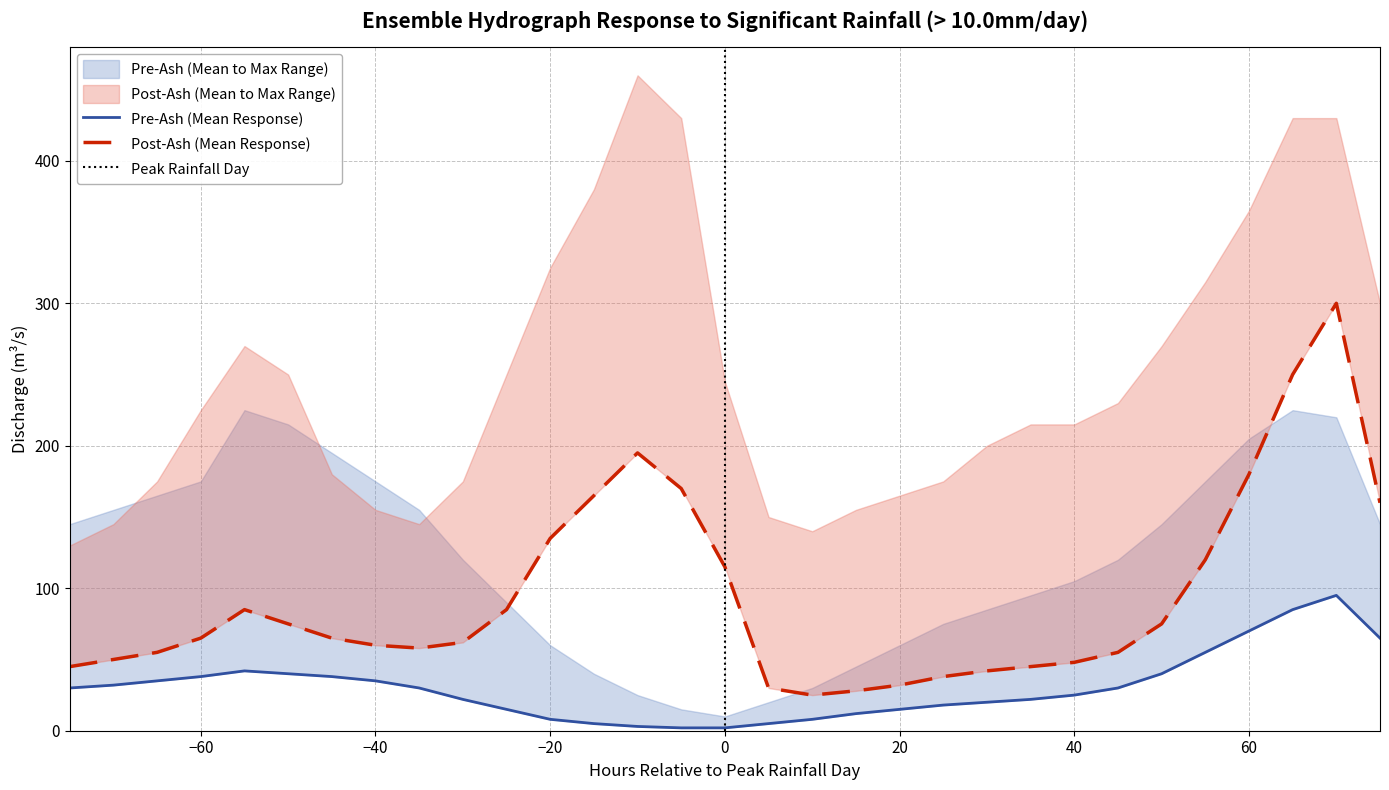

Reading right to left, list all the values displayed in this chart.

pre_mean: 75=65	70=95	65=85	60=70	55=55	50=40	45=30	40=25	35=22	30=20	25=18	20=15	15=12	10=8	5=5	0=2	-5=2	-10=3	-15=5	-20=8	-25=15	-30=22	-35=30	-40=35	-45=38	-50=40	-55=42	-60=38	-65=35	-70=32	-75=30
post_mean: 75=160	70=300	65=250	60=180	55=120	50=75	45=55	40=48	35=45	30=42	25=38	20=32	15=28	10=25	5=30	0=115	-5=170	-10=195	-15=165	-20=135	-25=85	-30=62	-35=58	-40=60	-45=65	-50=75	-55=85	-60=65	-65=55	-70=50	-75=45